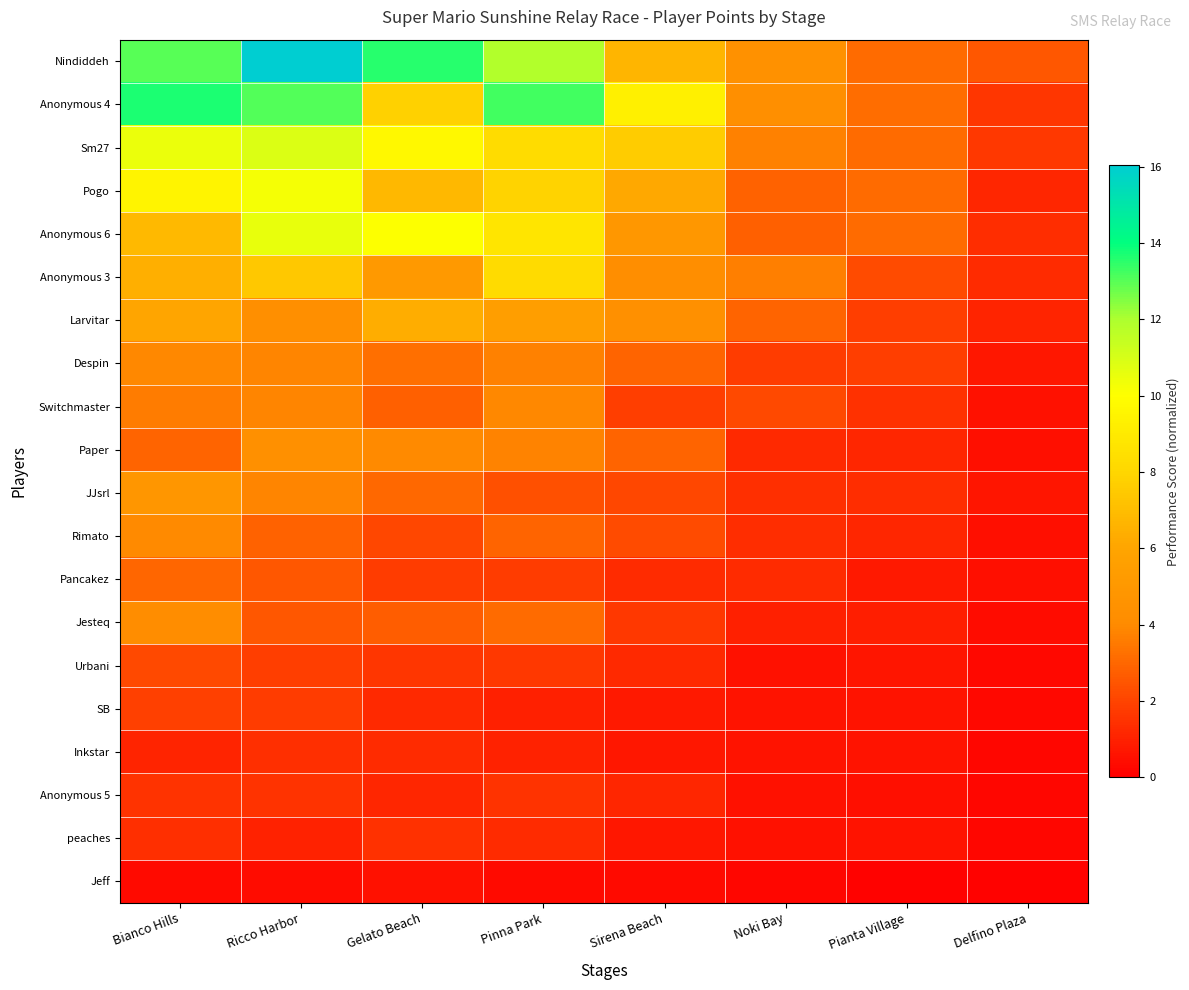

Reading right to left, transcribe all the data shown in this chart.

Nindiddeh: Delfino Plaza=2.6	Pianta Village=3.1	Noki Bay=4.5	Sirena Beach=6.7	Pinna Park=11.9	Gelato Beach=13.6	Ricco Harbor=16.0	Bianco Hills=13.0
Anonymous 4: Delfino Plaza=1.6	Pianta Village=3.1	Noki Bay=4.3	Sirena Beach=9.3	Pinna Park=13.3	Gelato Beach=7.8	Ricco Harbor=13.1	Bianco Hills=13.7
Sm27: Delfino Plaza=1.6	Pianta Village=3.1	Noki Bay=3.7	Sirena Beach=7.6	Pinna Park=8.3	Gelato Beach=9.7	Ricco Harbor=10.8	Bianco Hills=10.5
Pogo: Delfino Plaza=1.2	Pianta Village=3.1	Noki Bay=2.8	Sirena Beach=6.2	Pinna Park=7.9	Gelato Beach=6.8	Ricco Harbor=10.3	Bianco Hills=9.5
Anonymous 6: Delfino Plaza=1.3	Pianta Village=3.1	Noki Bay=2.8	Sirena Beach=4.9	Pinna Park=8.8	Gelato Beach=10.0	Ricco Harbor=10.6	Bianco Hills=6.8
Anonymous 3: Delfino Plaza=1.3	Pianta Village=2.2	Noki Bay=3.6	Sirena Beach=4.3	Pinna Park=8.3	Gelato Beach=5.1	Ricco Harbor=7.4	Bianco Hills=6.4
Larvitar: Delfino Plaza=1.1	Pianta Village=1.9	Noki Bay=2.9	Sirena Beach=4.4	Pinna Park=5.5	Gelato Beach=6.4	Ricco Harbor=4.3	Bianco Hills=6.0
Despin: Delfino Plaza=0.7	Pianta Village=1.9	Noki Bay=1.8	Sirena Beach=2.9	Pinna Park=3.7	Gelato Beach=3.2	Ricco Harbor=3.8	Bianco Hills=3.9
Switchmaster: Delfino Plaza=0.5	Pianta Village=1.5	Noki Bay=2.2	Sirena Beach=1.9	Pinna Park=3.9	Gelato Beach=2.8	Ricco Harbor=3.8	Bianco Hills=3.6
Paper: Delfino Plaza=0.5	Pianta Village=1.1	Noki Bay=1.2	Sirena Beach=2.9	Pinna Park=3.8	Gelato Beach=4.0	Ricco Harbor=4.4	Bianco Hills=2.9
JJsrl: Delfino Plaza=0.6	Pianta Village=1.4	Noki Bay=1.4	Sirena Beach=2.1	Pinna Park=2.3	Gelato Beach=3.0	Ricco Harbor=3.8	Bianco Hills=4.8
Rimato: Delfino Plaza=0.5	Pianta Village=1.1	Noki Bay=1.3	Sirena Beach=2.2	Pinna Park=2.9	Gelato Beach=2.1	Ricco Harbor=2.9	Bianco Hills=4.0
Pancakez: Delfino Plaza=0.4	Pianta Village=0.8	Noki Bay=1.3	Sirena Beach=1.3	Pinna Park=1.8	Gelato Beach=1.8	Ricco Harbor=2.5	Bianco Hills=3.0
Jesteq: Delfino Plaza=0.4	Pianta Village=0.9	Noki Bay=1.0	Sirena Beach=1.7	Pinna Park=3.1	Gelato Beach=2.7	Ricco Harbor=2.6	Bianco Hills=4.2
Urbani: Delfino Plaza=0.3	Pianta Village=0.6	Noki Bay=0.6	Sirena Beach=1.2	Pinna Park=1.7	Gelato Beach=1.6	Ricco Harbor=1.8	Bianco Hills=2.2
SB: Delfino Plaza=0.3	Pianta Village=0.6	Noki Bay=0.6	Sirena Beach=0.8	Pinna Park=1.0	Gelato Beach=1.2	Ricco Harbor=1.8	Bianco Hills=1.9
Inkstar: Delfino Plaza=0.2	Pianta Village=0.6	Noki Bay=0.6	Sirena Beach=0.7	Pinna Park=1.0	Gelato Beach=1.3	Ricco Harbor=1.4	Bianco Hills=1.1
Anonymous 5: Delfino Plaza=0.2	Pianta Village=0.5	Noki Bay=0.5	Sirena Beach=1.2	Pinna Park=1.6	Gelato Beach=1.2	Ricco Harbor=1.5	Bianco Hills=1.5
peaches: Delfino Plaza=0.2	Pianta Village=0.6	Noki Bay=0.6	Sirena Beach=0.7	Pinna Park=1.3	Gelato Beach=1.5	Ricco Harbor=1.1	Bianco Hills=1.4
Jeff: Delfino Plaza=0.1	Pianta Village=0.1	Noki Bay=0.2	Sirena Beach=0.3	Pinna Park=0.3	Gelato Beach=0.5	Ricco Harbor=0.4	Bianco Hills=0.4